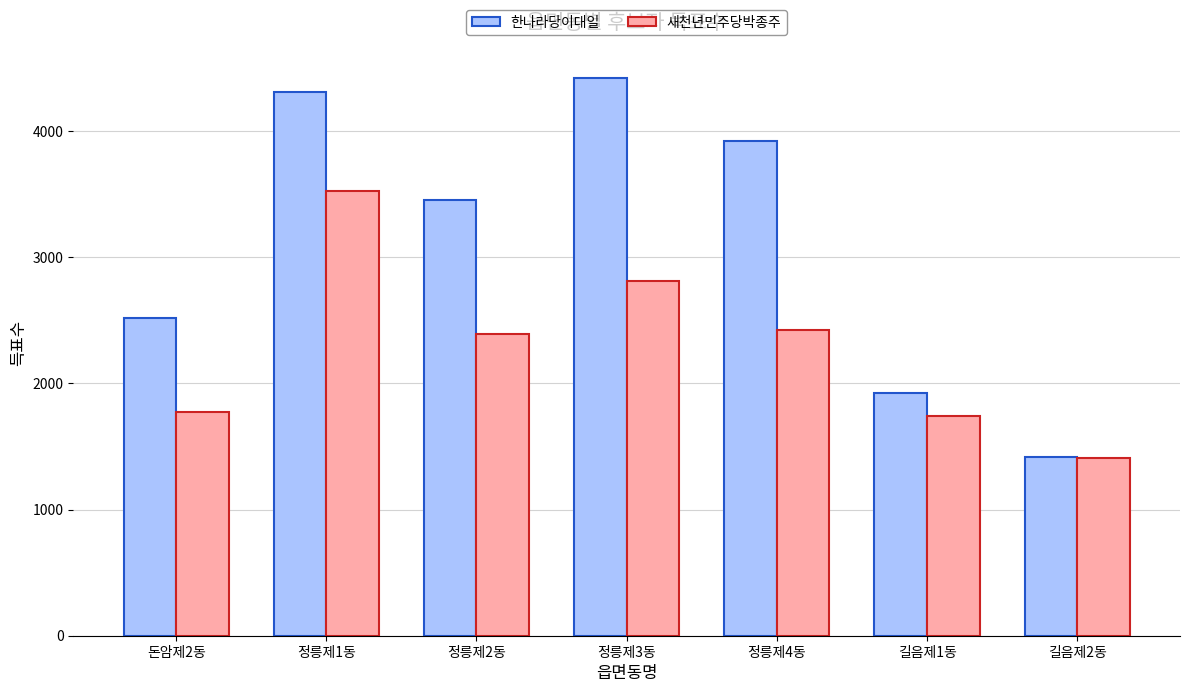

Reading left to right, what are all the values shown in this chart?

한나라당이대일: 돈암제2동=2521	정릉제1동=4306	정릉제2동=3456	정릉제3동=4423	정릉제4동=3924	길음제1동=1927	길음제2동=1419
새천년민주당박종주: 돈암제2동=1773	정릉제1동=3525	정릉제2동=2394	정릉제3동=2810	정릉제4동=2426	길음제1동=1745	길음제2동=1408